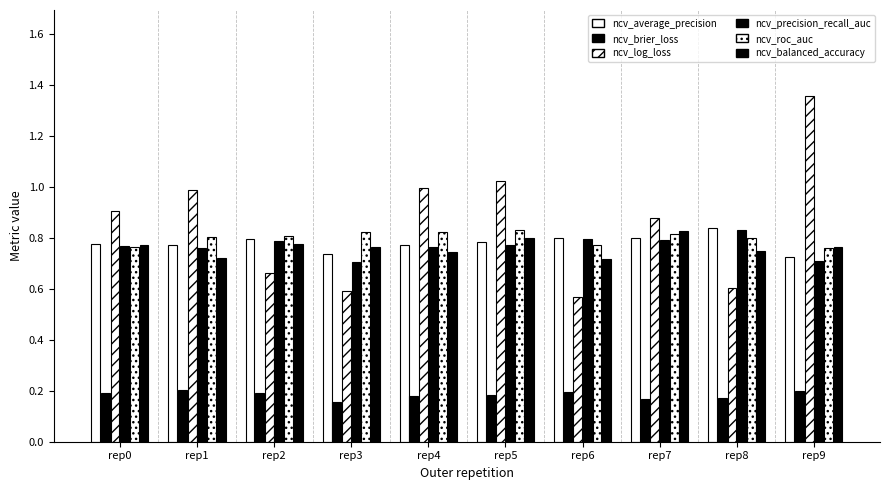

What is the spread (max minus min) of values at rep3?

0.7